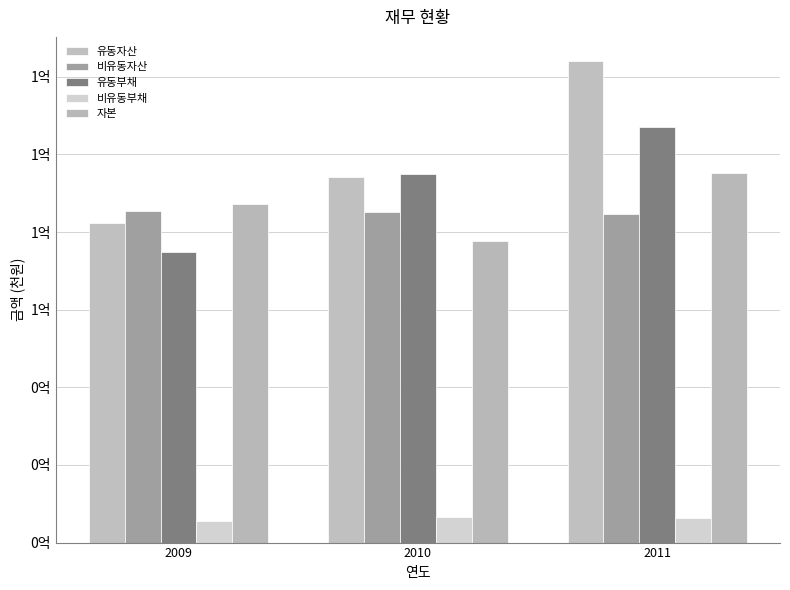

How many 유동부채 values are between 74948312 and 106984768?

3